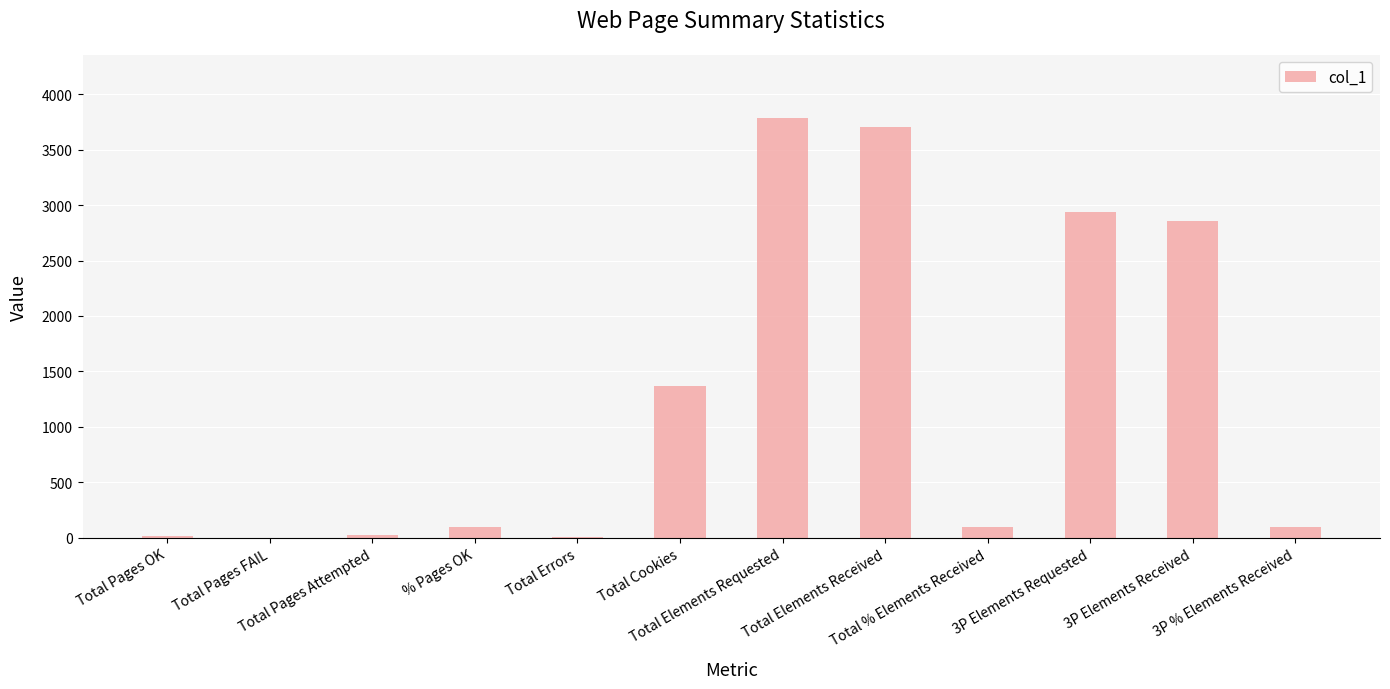

What is the greatest value displayed?

3788.0